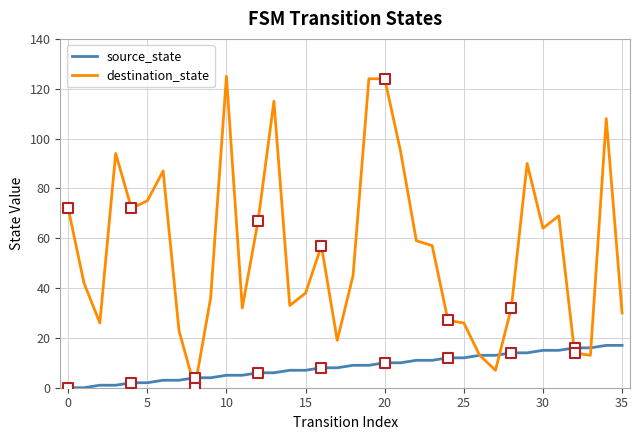

List the series in order of their peak value, highest first.

destination_state, source_state